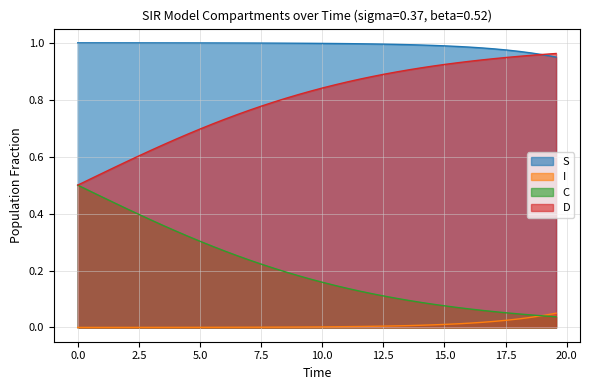

Which series has the largest range (max minus min)?

C